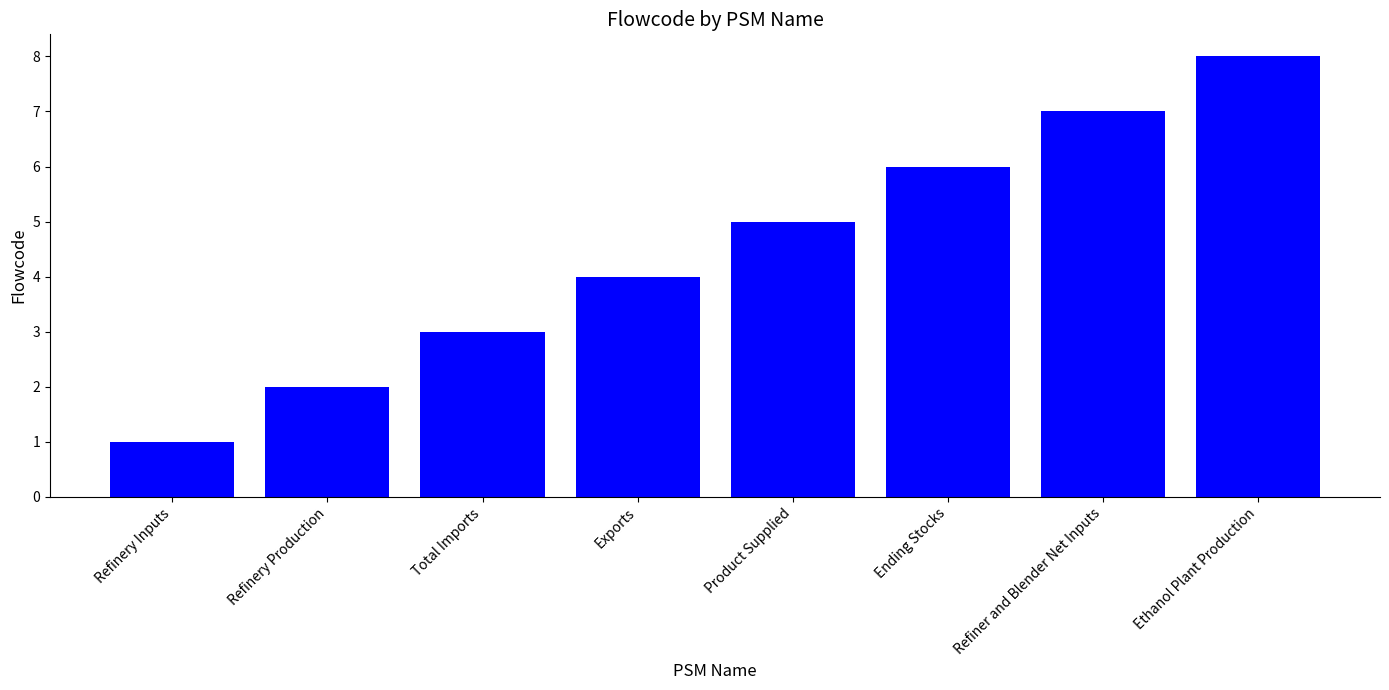

Which label corresponds to the largest value in the chart?

Ethanol Plant Production